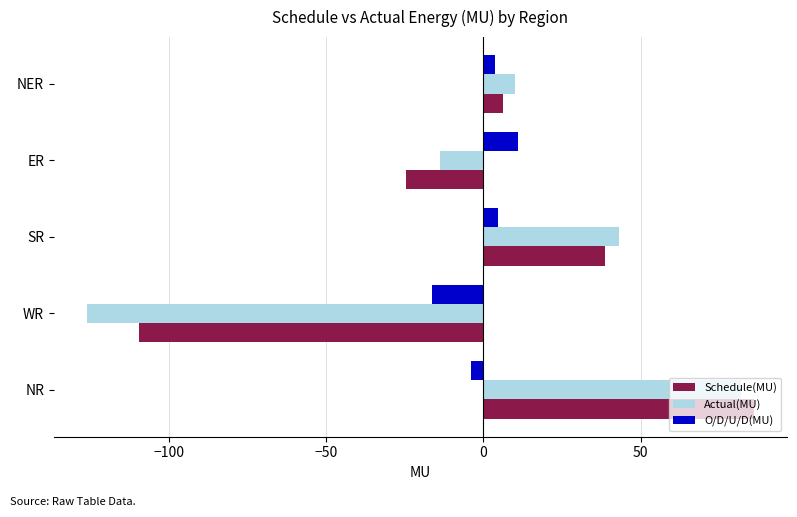

True or false: Actual(MU) has a value of 38.7 at NR.

False